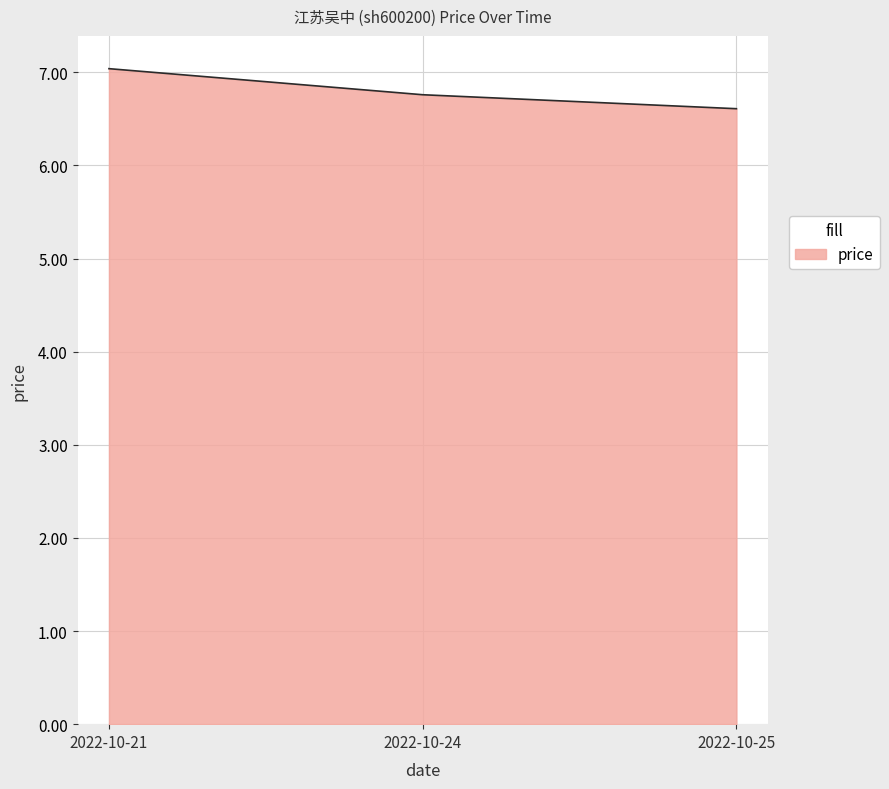

Does the chart display data point markers on the line(s)?

No